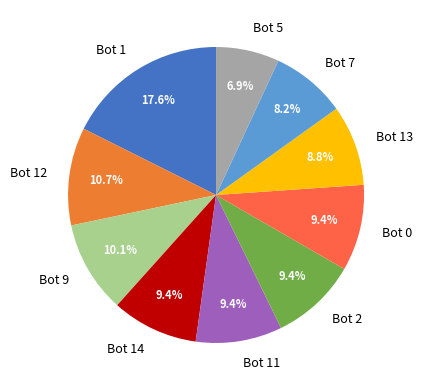

Which has a higher value, Bot 0 or Bot 7?

Bot 0